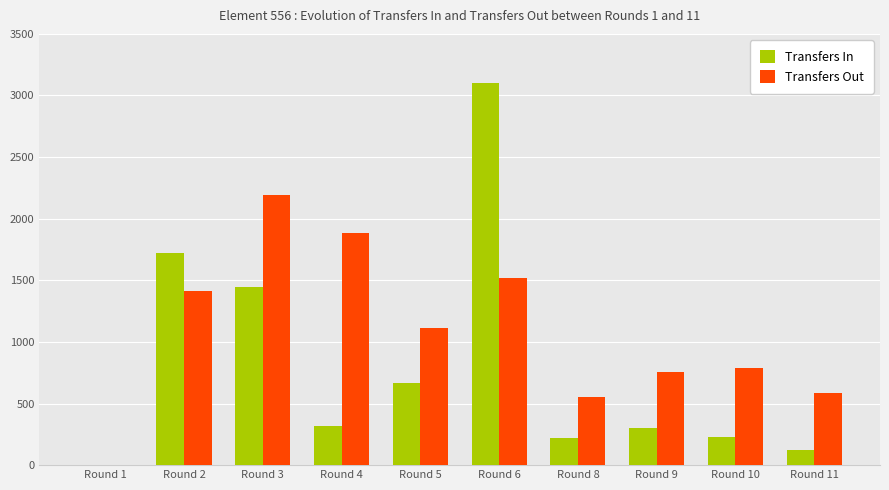

The value of Transfers In at Round 10 is 227. True or false?

True